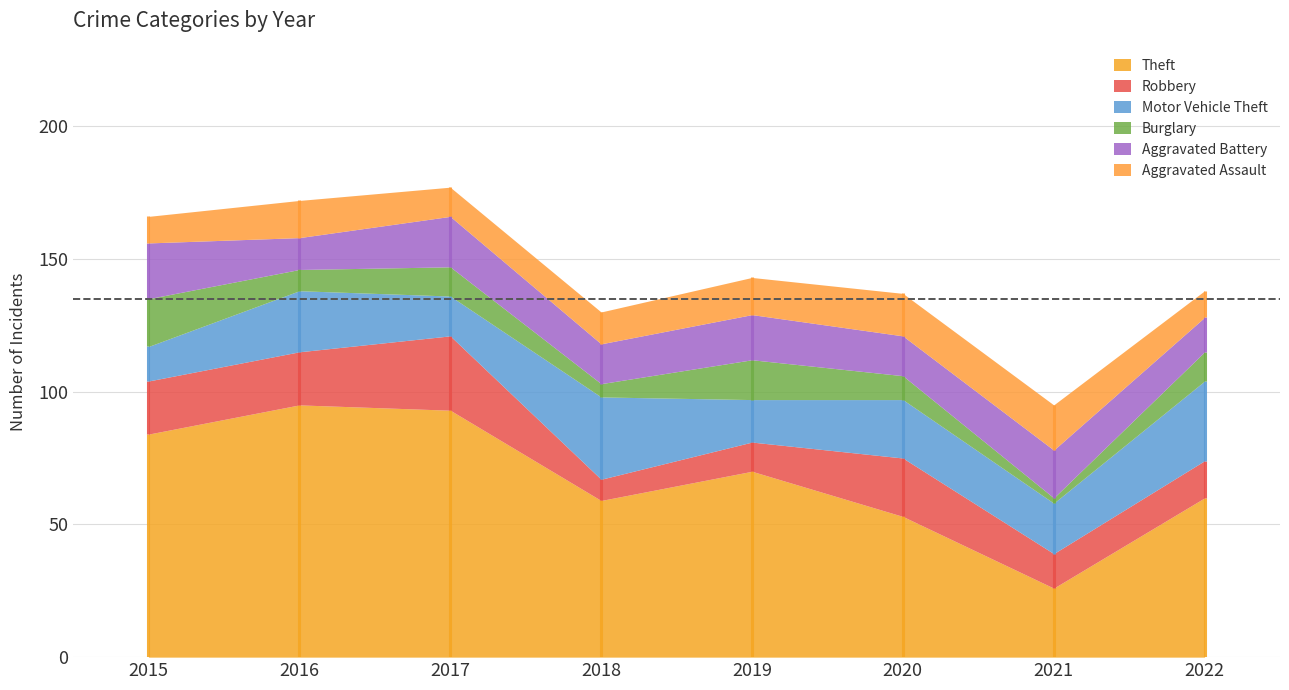

What is the total value across all series at 2016?

172